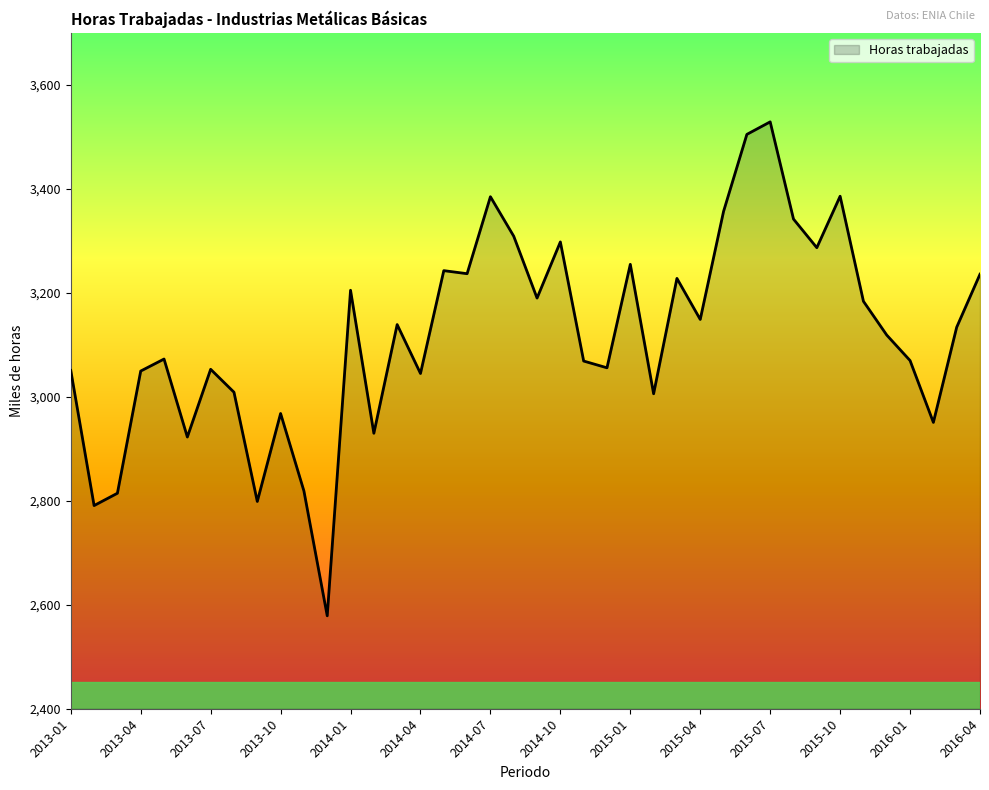

True or false: there are more than 1 points higher than both neighbors.

True